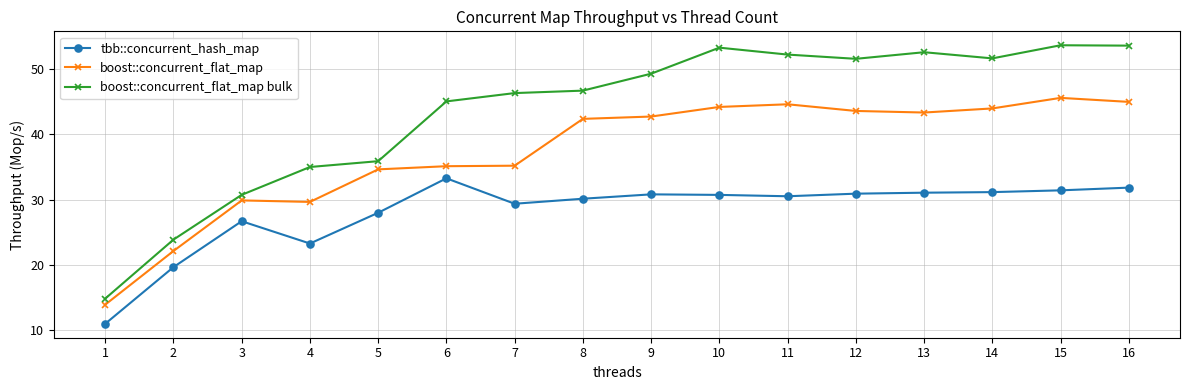

What is the sum of all boost::concurrent_flat_map values?

595.5